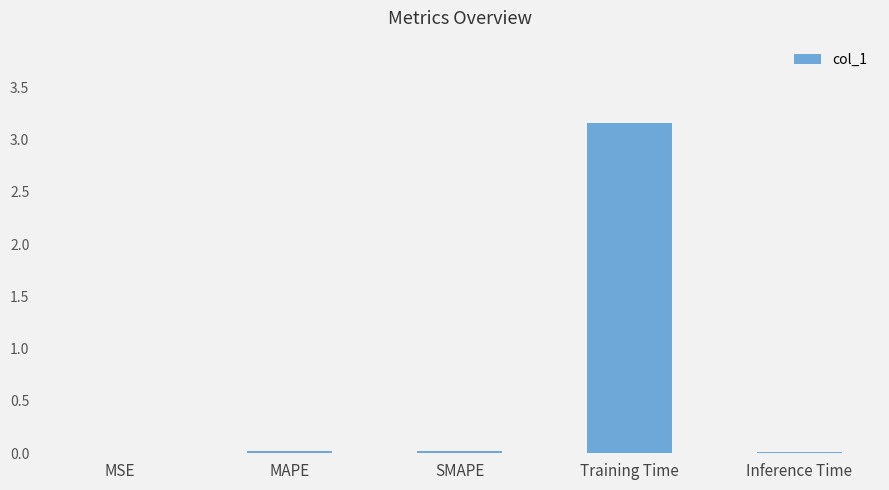

The value at SMAPE is 0.0. True or false?

True